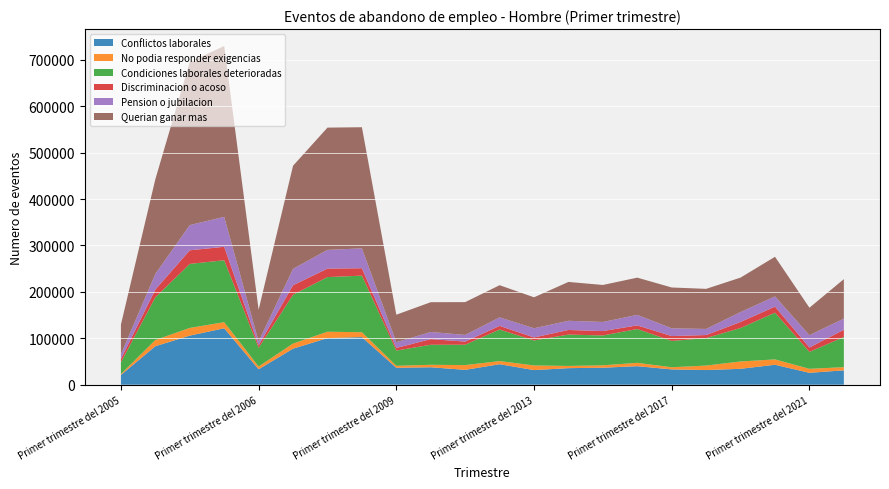

Reading left to right, list all the values displayed in this chart.

Conflictos laborales: 20986	82875	105731	121540	33218	77606	100392	102514	36396	37552	31967	44104	31462	35646	36564	39857	32920	31535	34205	42940	25572	30918
No podia responder exigencias: 1976	13415	16595	13142	5948	11008	13723	10519	4271	5341	10196	6806	9962	4725	5172	7219	4610	9672	15806	11553	8590	6857
Condiciones laborales deterioradas: 25264	91955	137928	133454	40226	105115	117709	121933	32847	43149	43930	67957	53847	67601	64299	72889	56745	59163	72135	100641	36542	64939
Discriminacion o acoso: 7105	16806	29289	28947	5390	20520	18330	15957	5688	12099	6793	7800	6546	9910	9515	7836	10465	6637	13004	13098	9477	15594
Pension o jubilacion: 10367	33649	54333	64602	8415	35404	40333	42792	12253	15422	14326	18396	19756	19784	19594	22626	16780	13120	21377	22002	26451	24158
Querian ganar mas: 63821	203994	351290	368046	68300	222094	263419	261020	59311	64166	70676	69277	66720	83729	79734	80198	87926	86350	74237	85361	59214	84939